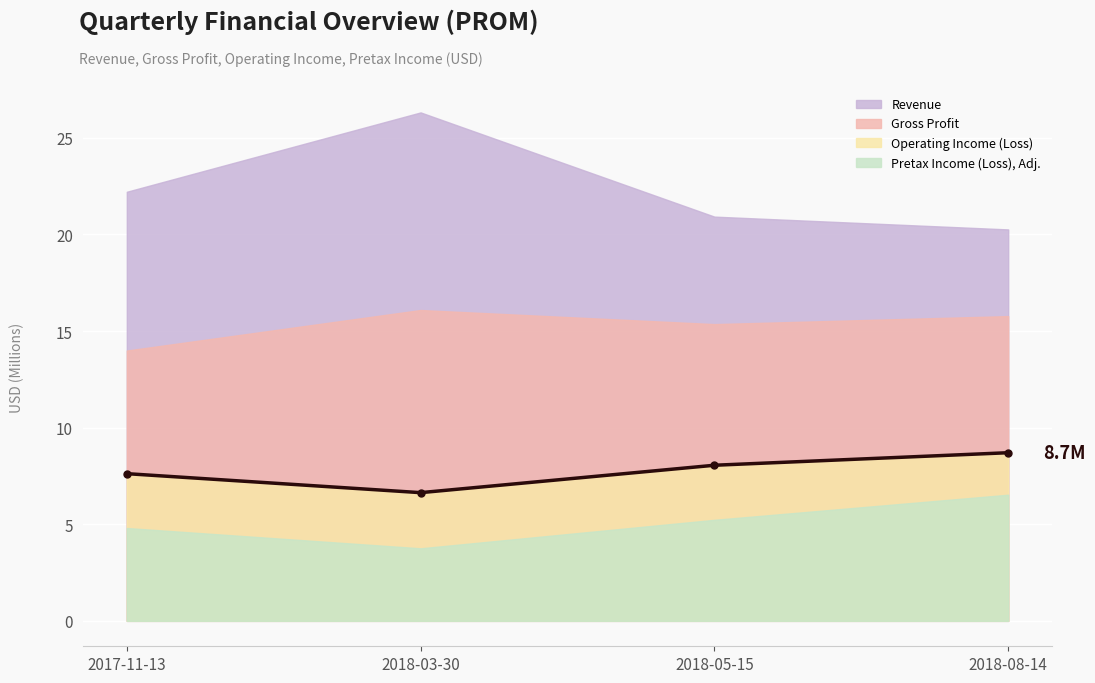

The value at 2018-08-14 is 3.0. True or false?

False